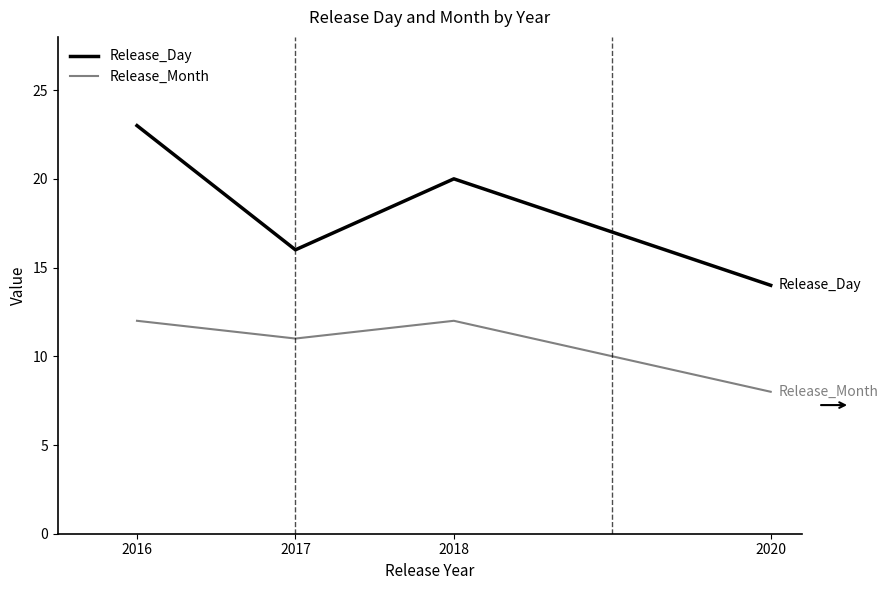

At which label does Release_Day first exceed 20?

2016